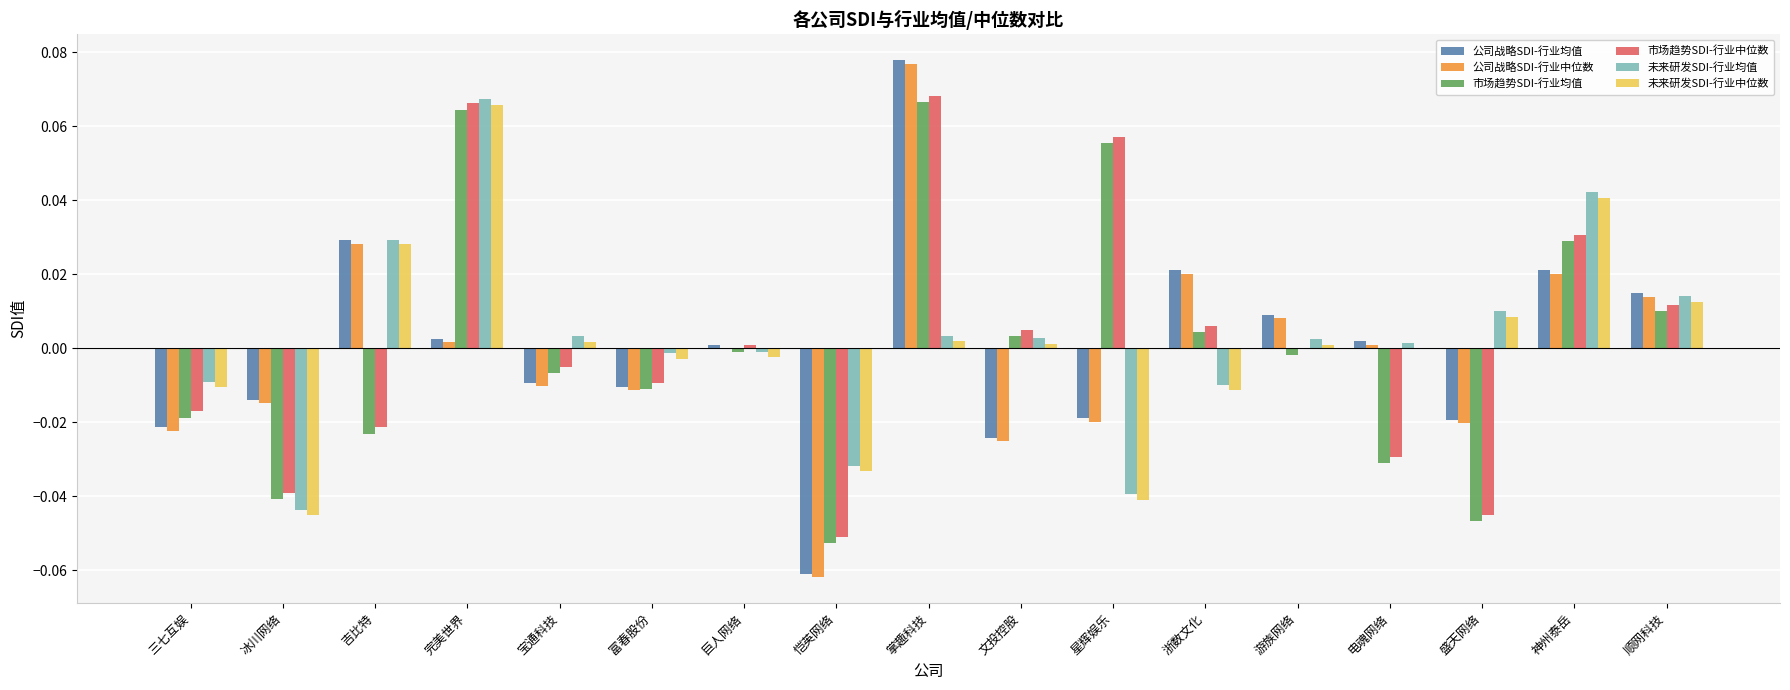

Which category has the highest value in the 公司战略SDI-行业中位数 series?

掌趣科技